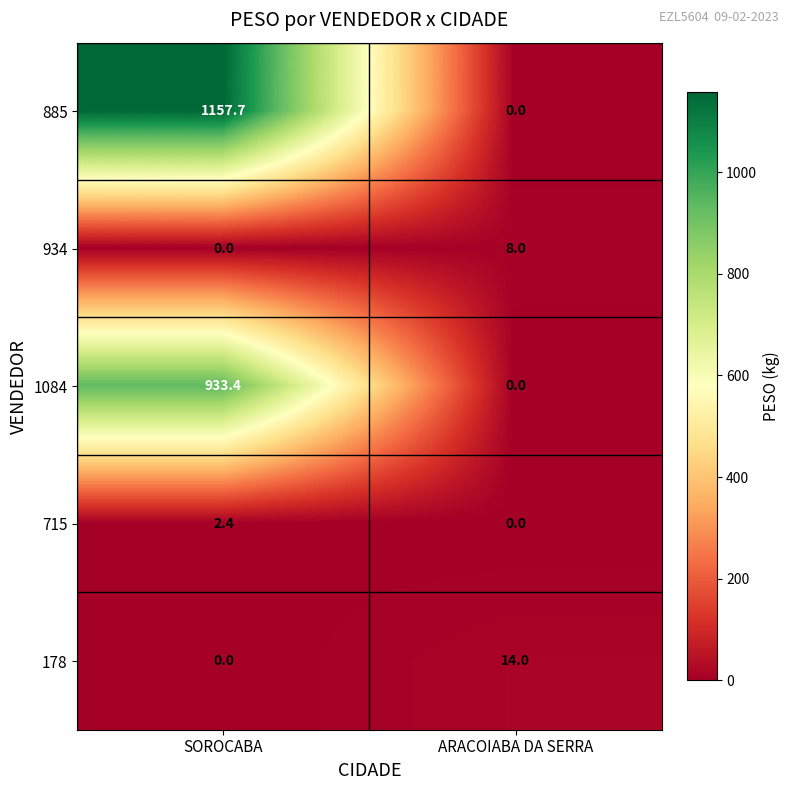

How many distinct data groups are displayed?

5